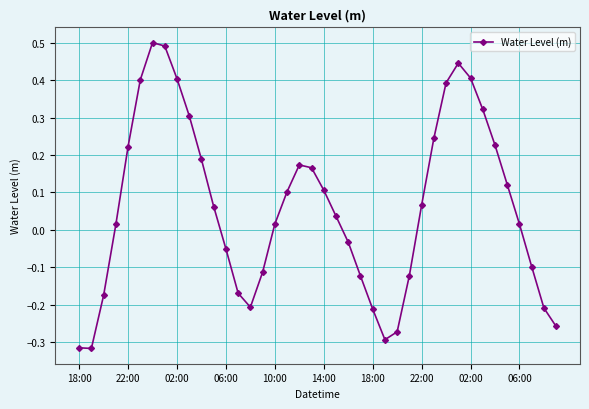

Count the number of values greater than 0.

24